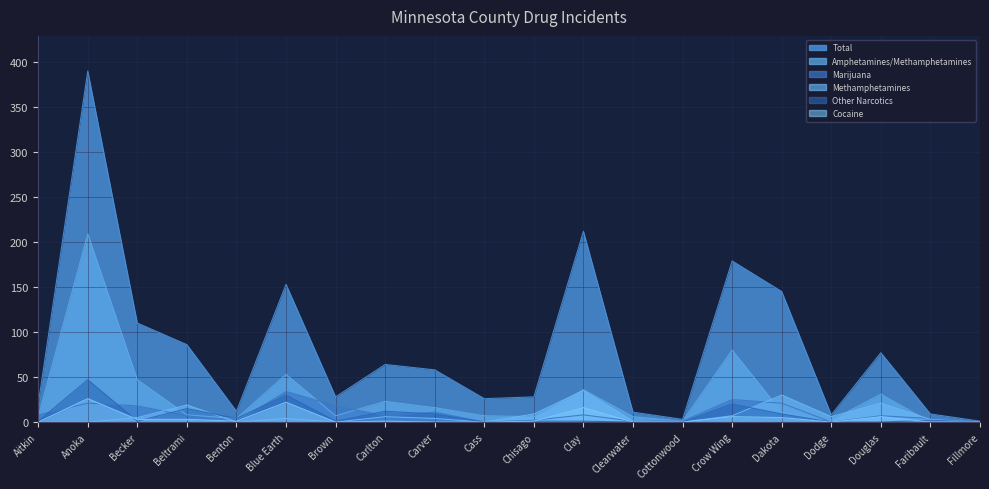

What is the difference between the maximum and second lowest values in the Cocaine series?

26